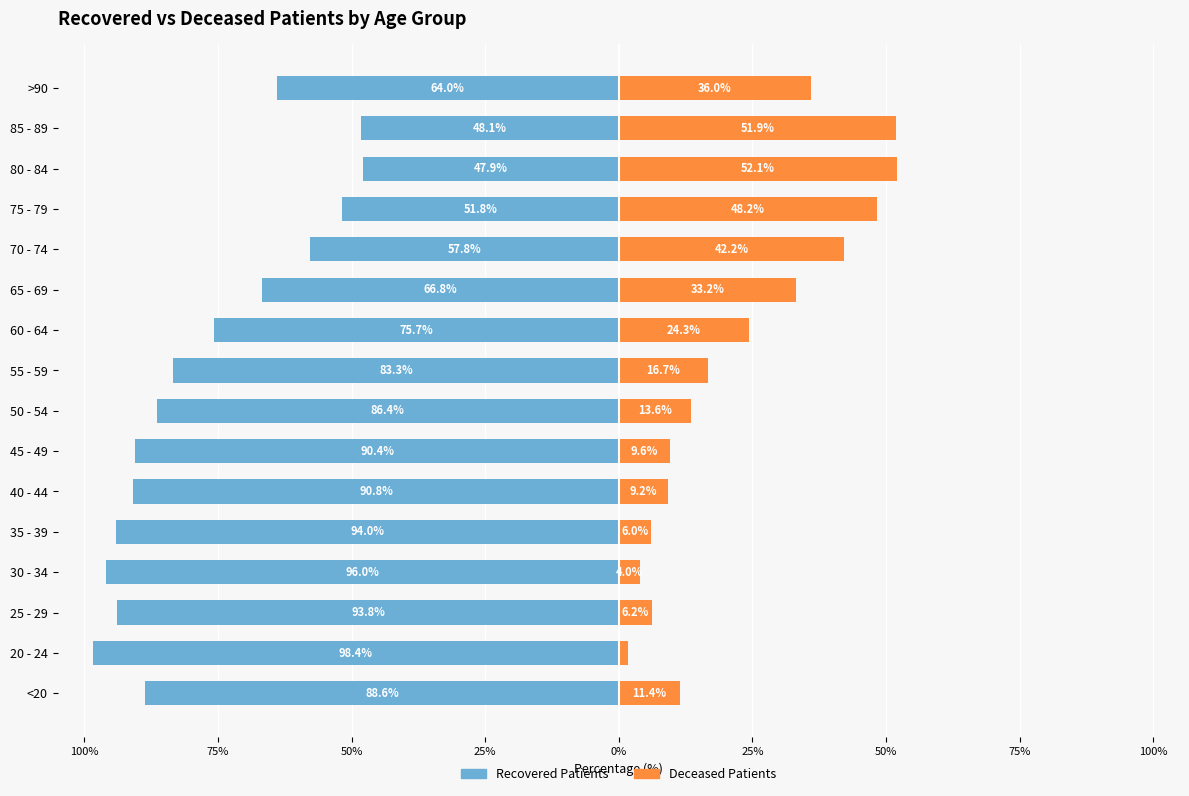

What is the approximate value of deceased_patients at 80 - 84?

52.1